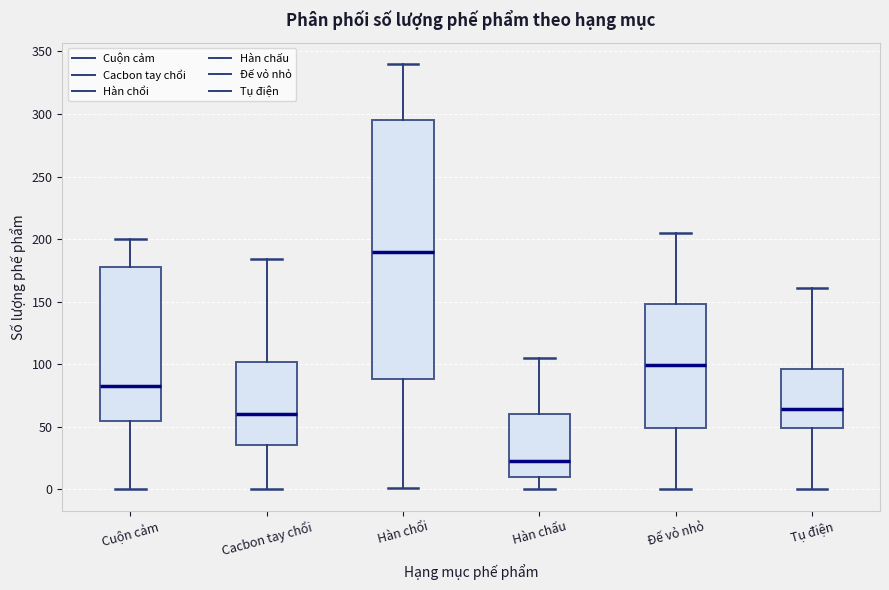

Comparing the boxes themselves (not the whiskers), which one is the tallest?

Hàn chổi